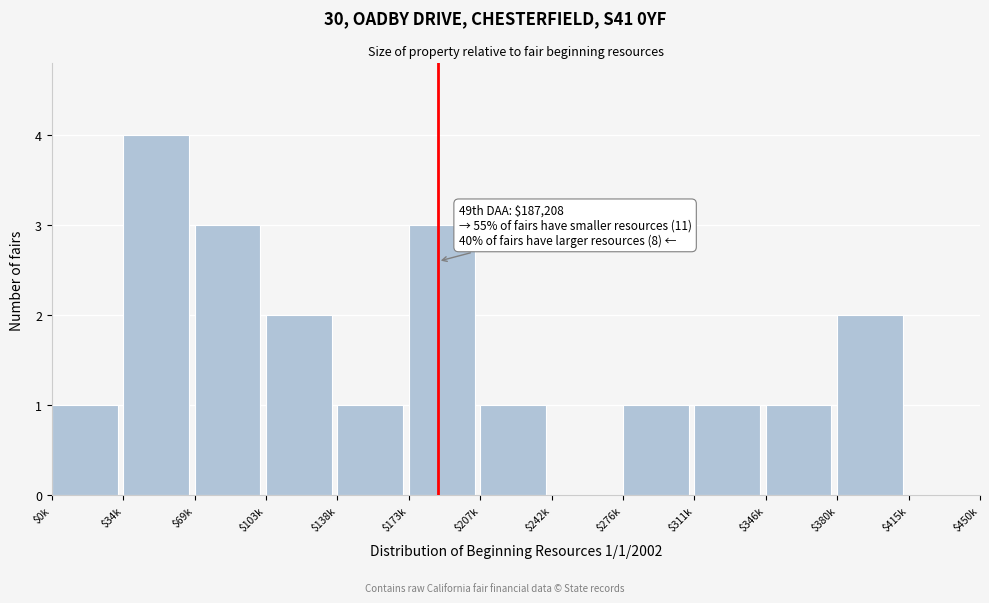

What is the sum of all values?

20